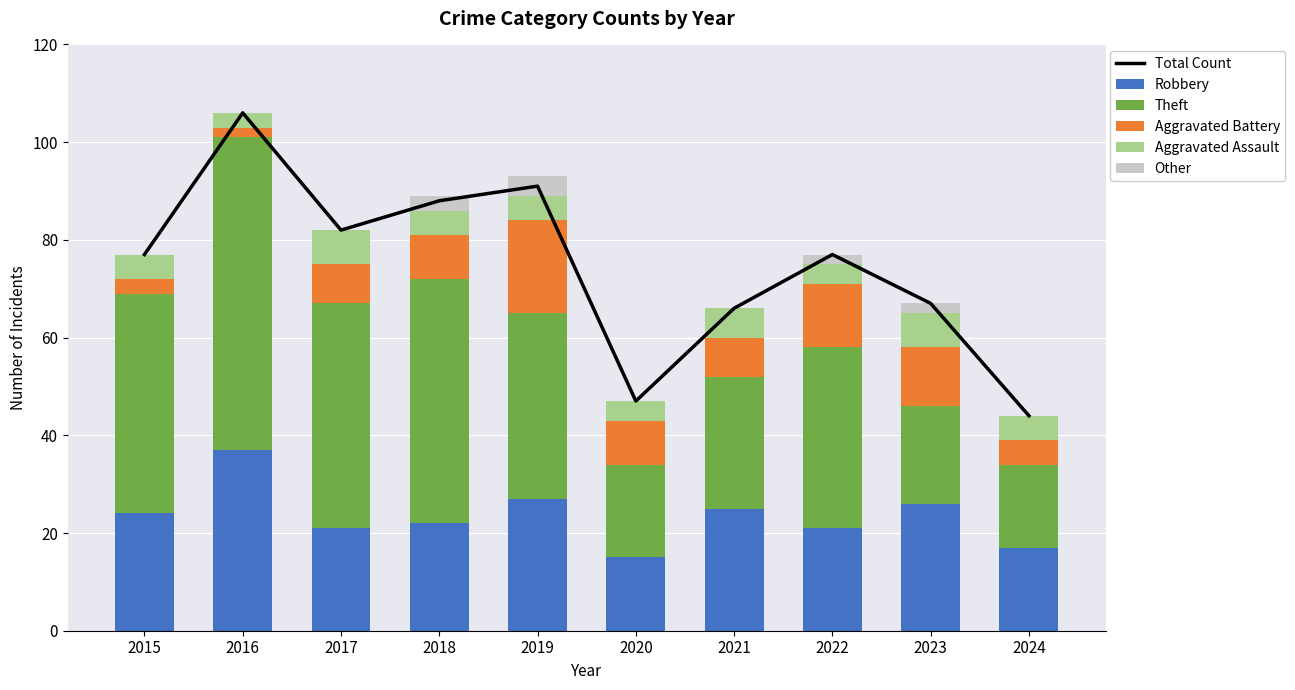

What is the highest value of the Other series?

4